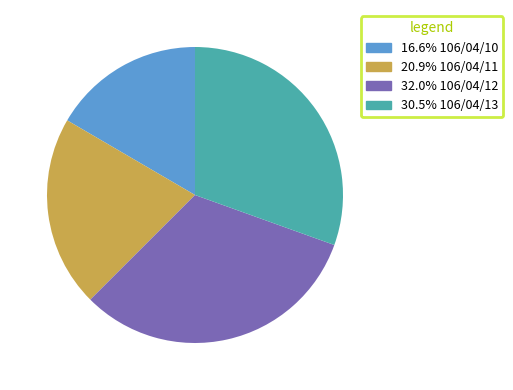

Is there a majority slice in this chart?

No